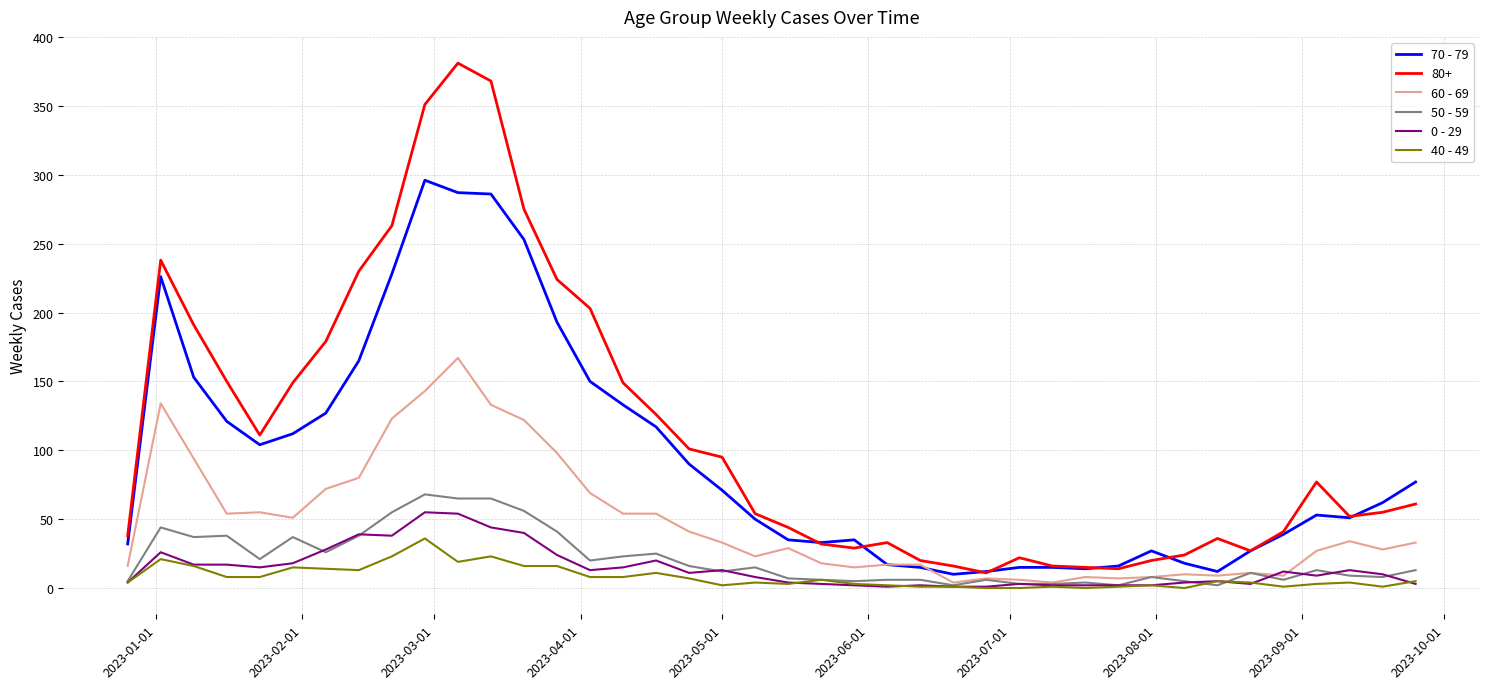

Which series has the widest spread of values?

80+